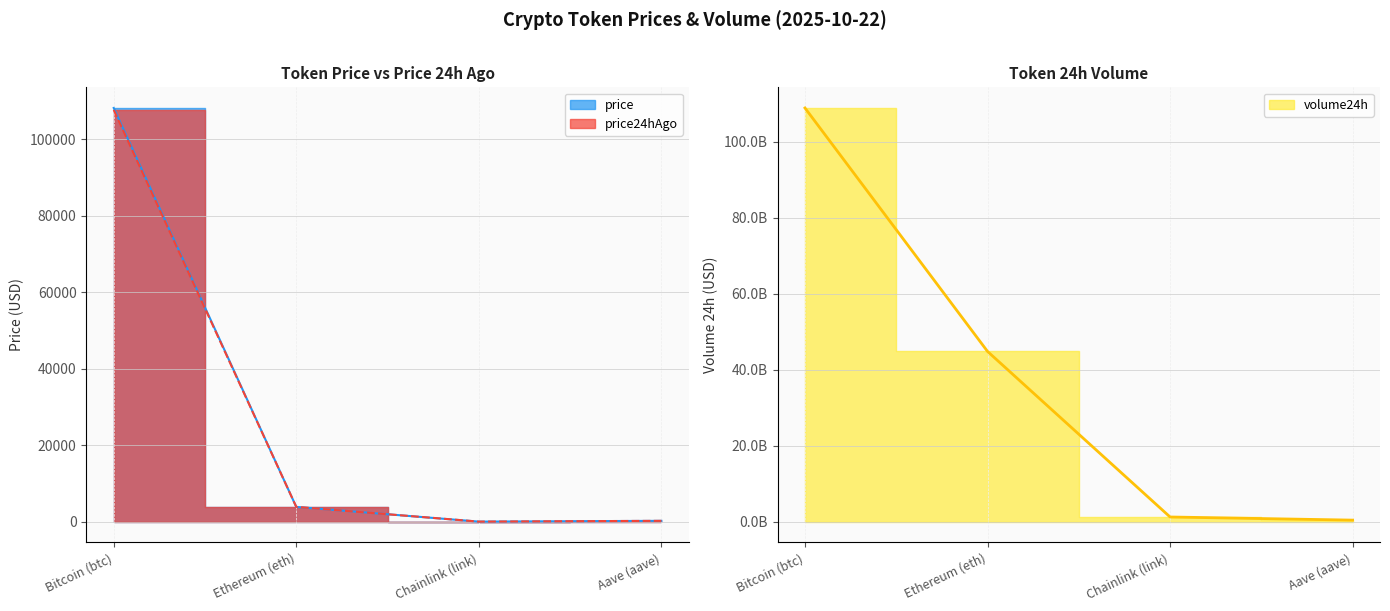

Which label corresponds to the smallest value in the chart?

Chainlink (link)